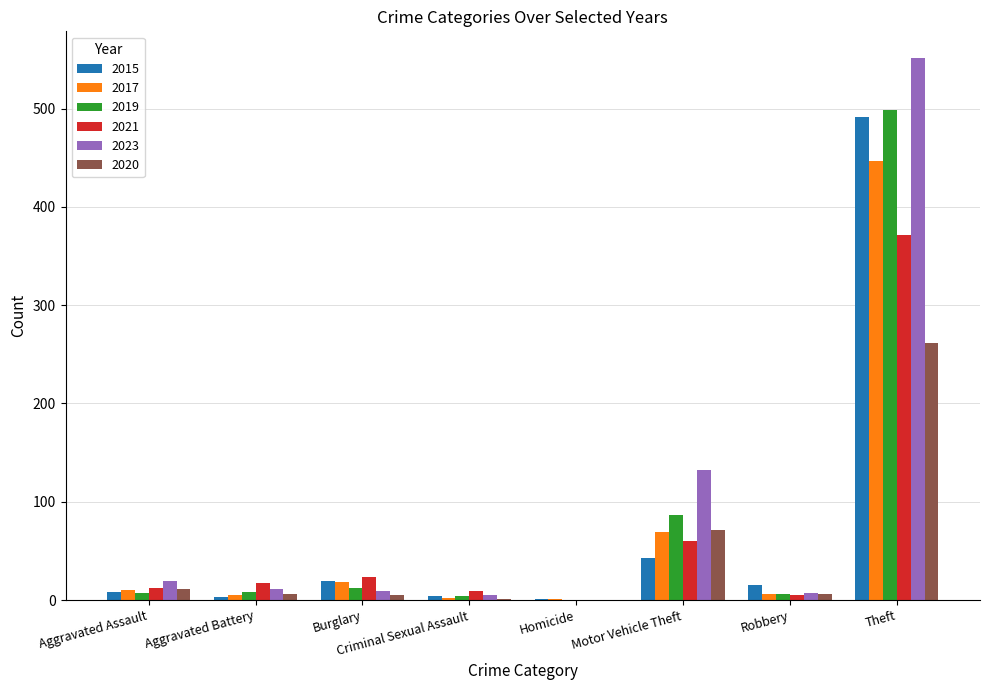

At which category is the sum across all series the highest?

Theft